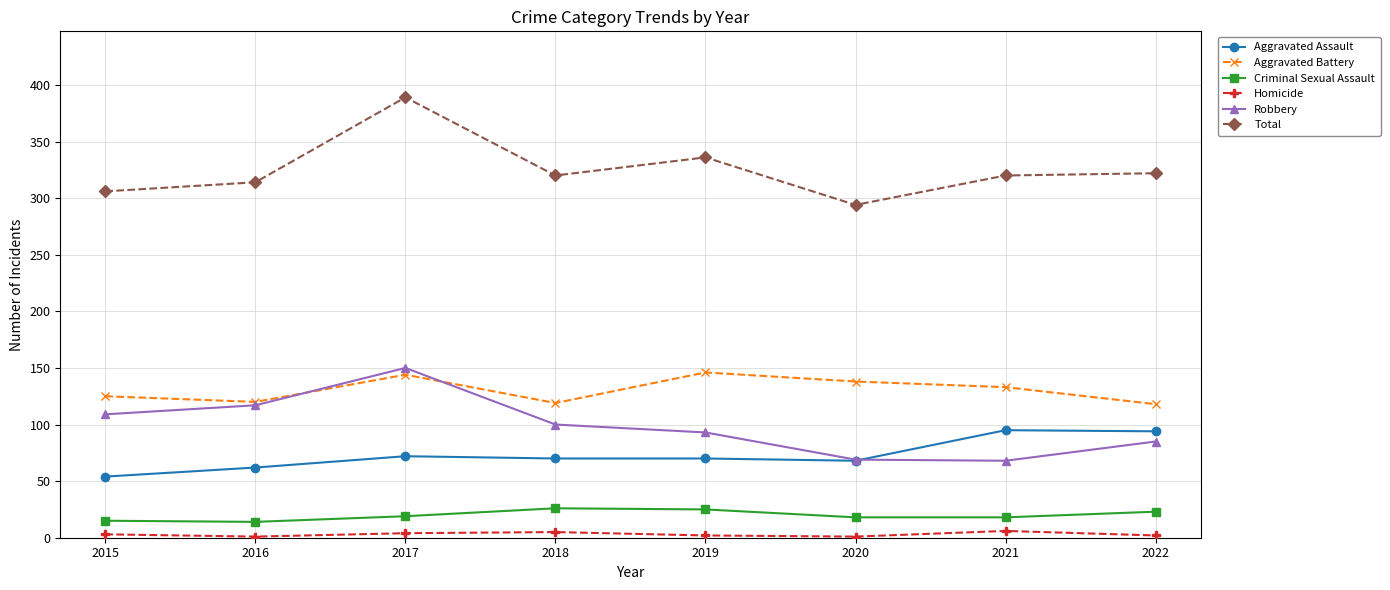

Is this an area chart (filled region under the line)?

No